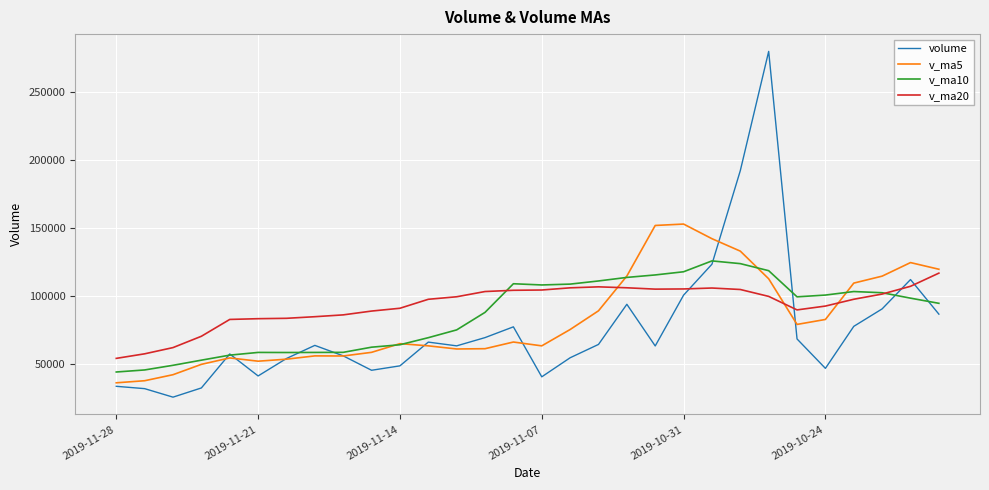

What is the lowest value of the v_ma10 series?

43819.2